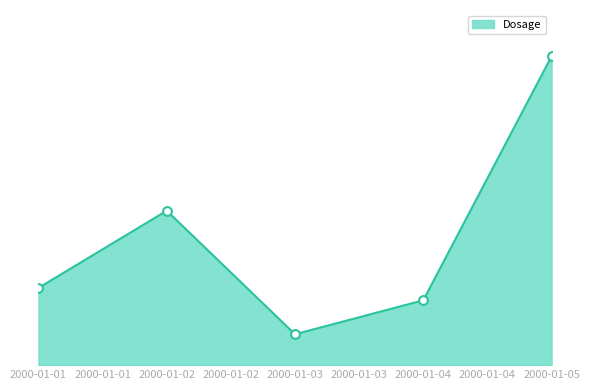

Approximately how many times larger is the value at 2000-01-05 compared to 2000-01-04?

4.8